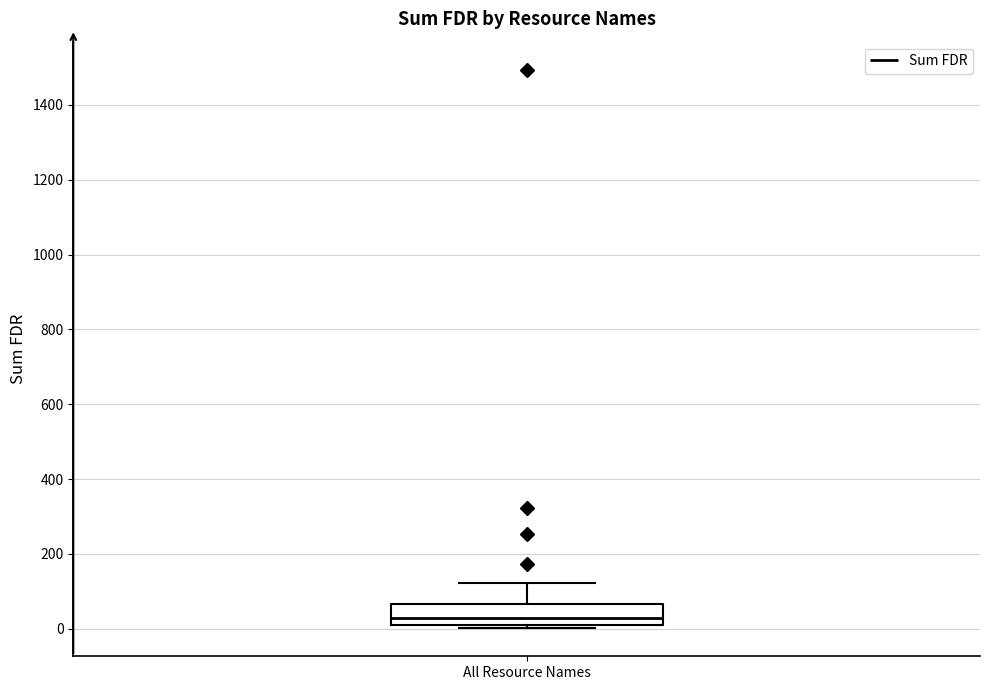

Where is the upper edge of the box for All Resource Names on the y-axis? The values are not printed on the chart, so give them approximately, as read against the axis.

60